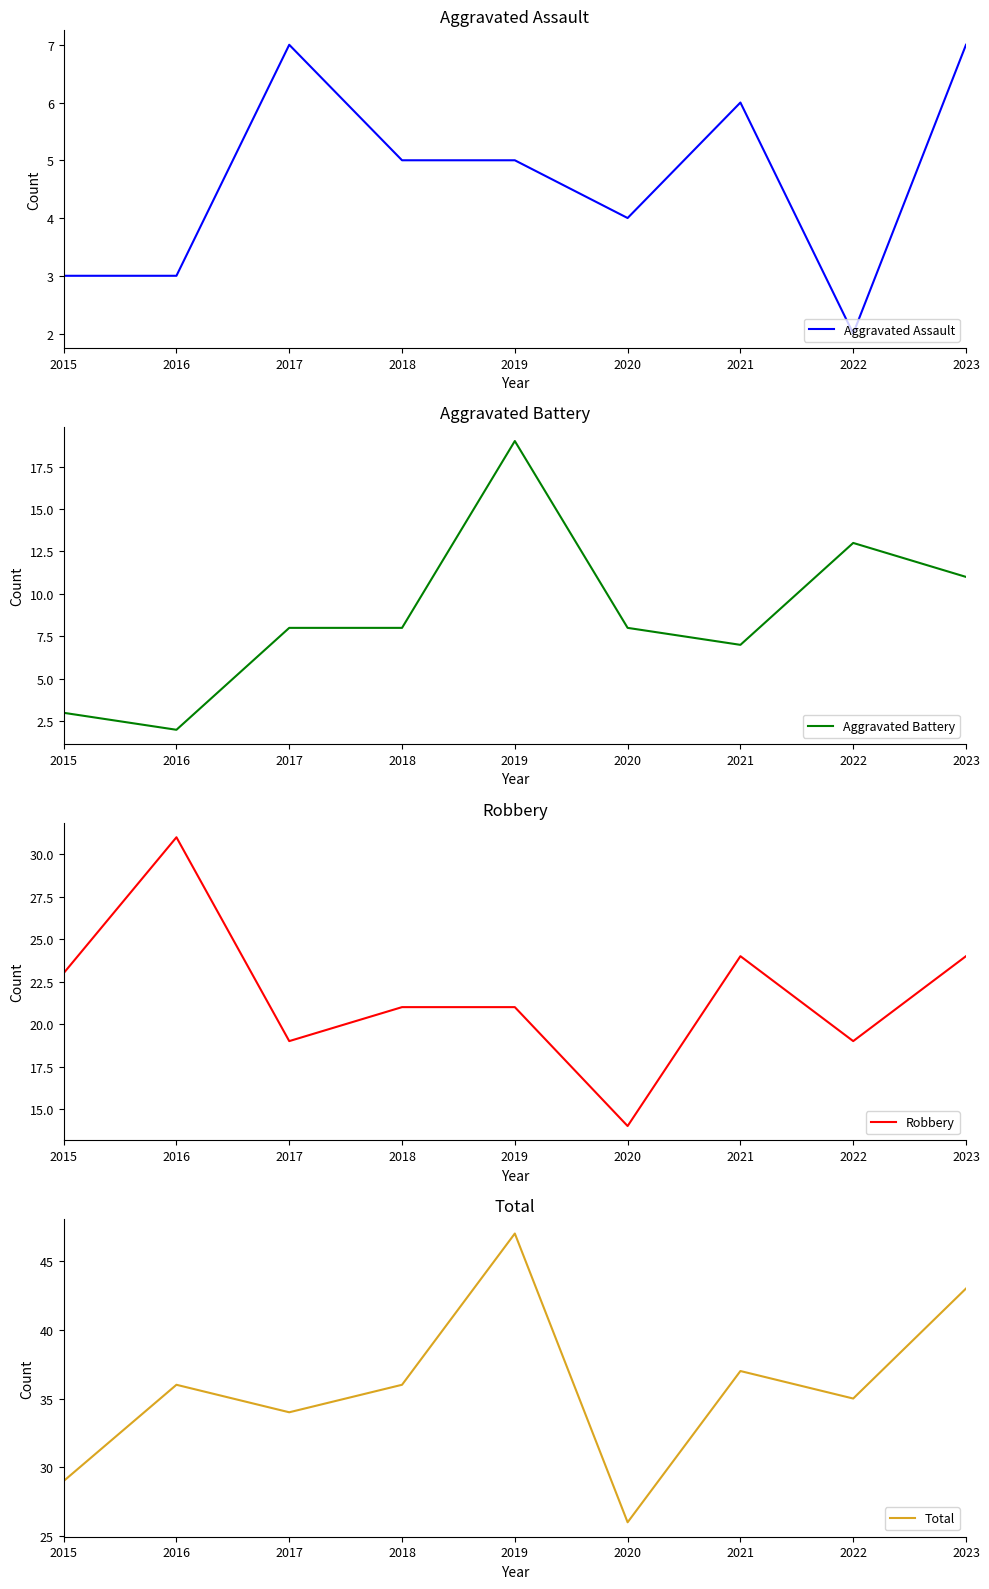

Rank the categories by Robbery value from highest to lowest.

2016, 2021, 2023, 2015, 2018, 2019, 2017, 2022, 2020